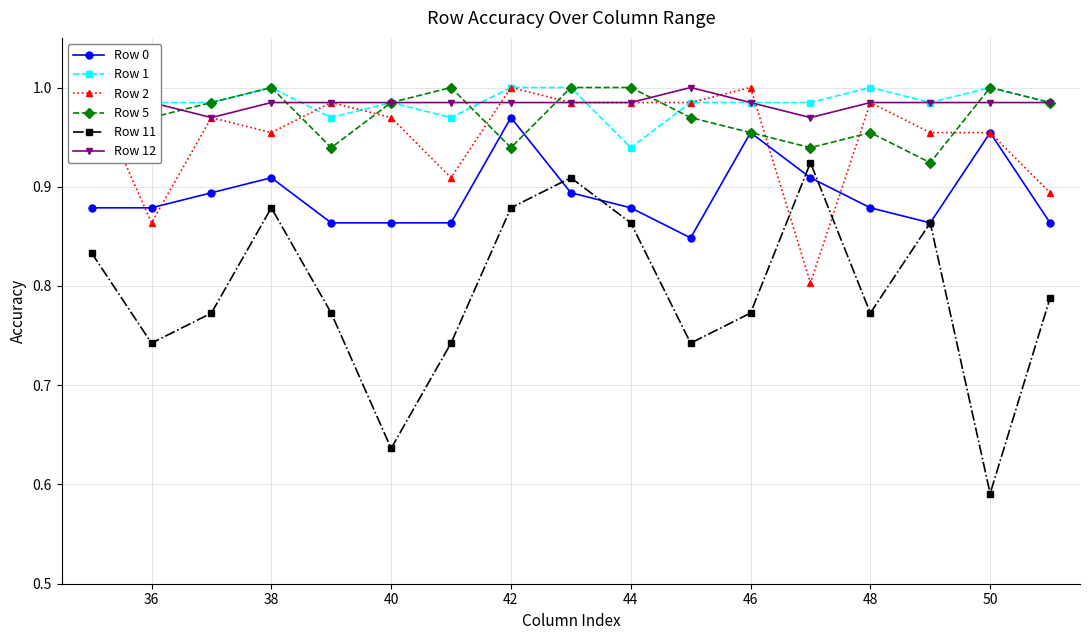

Does the chart display data point markers on the line(s)?

Yes